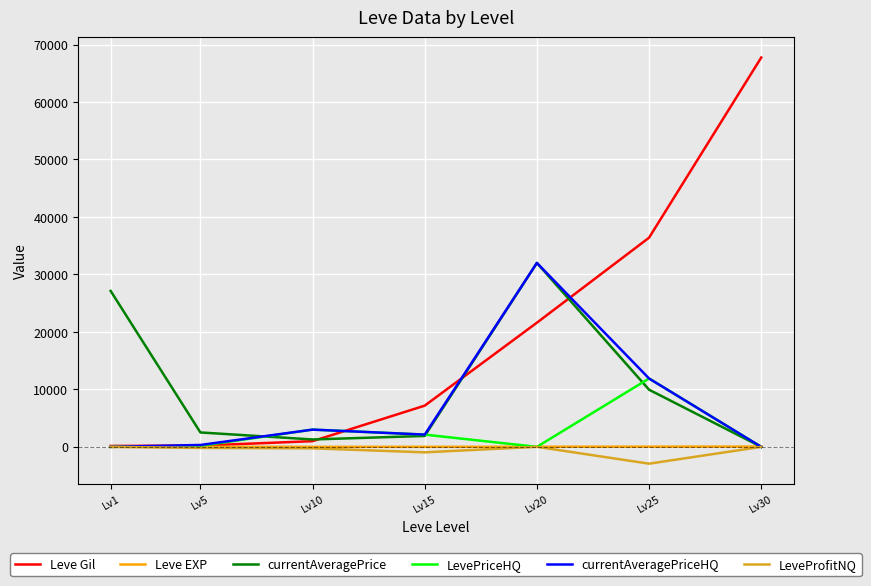

Where is LevePriceHQ nearest to the value 5947?

Lv10